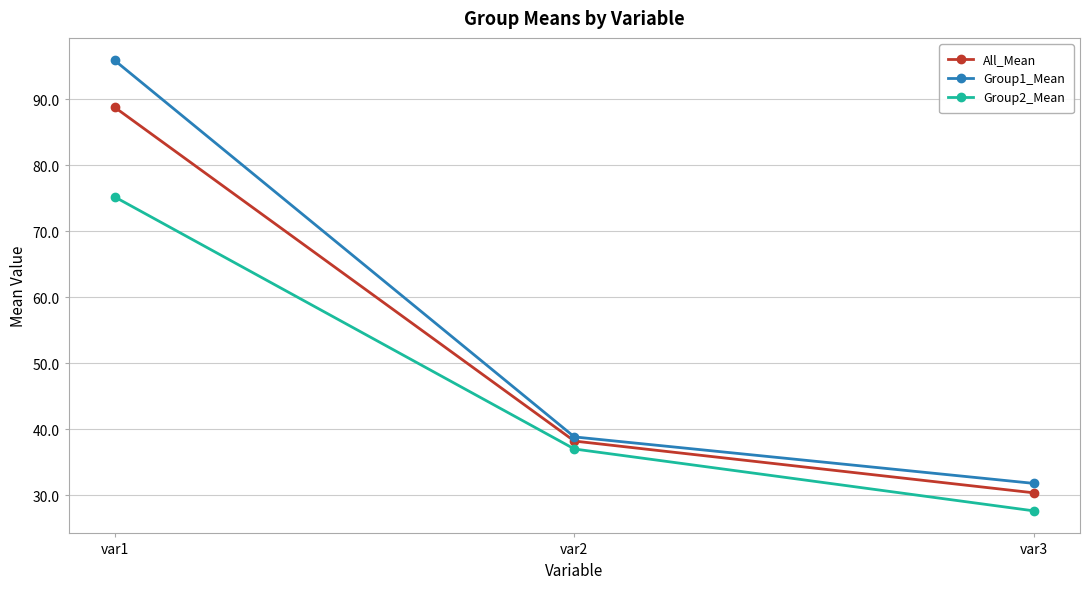

Where does the Group1_Mean series first go above 38?

var1